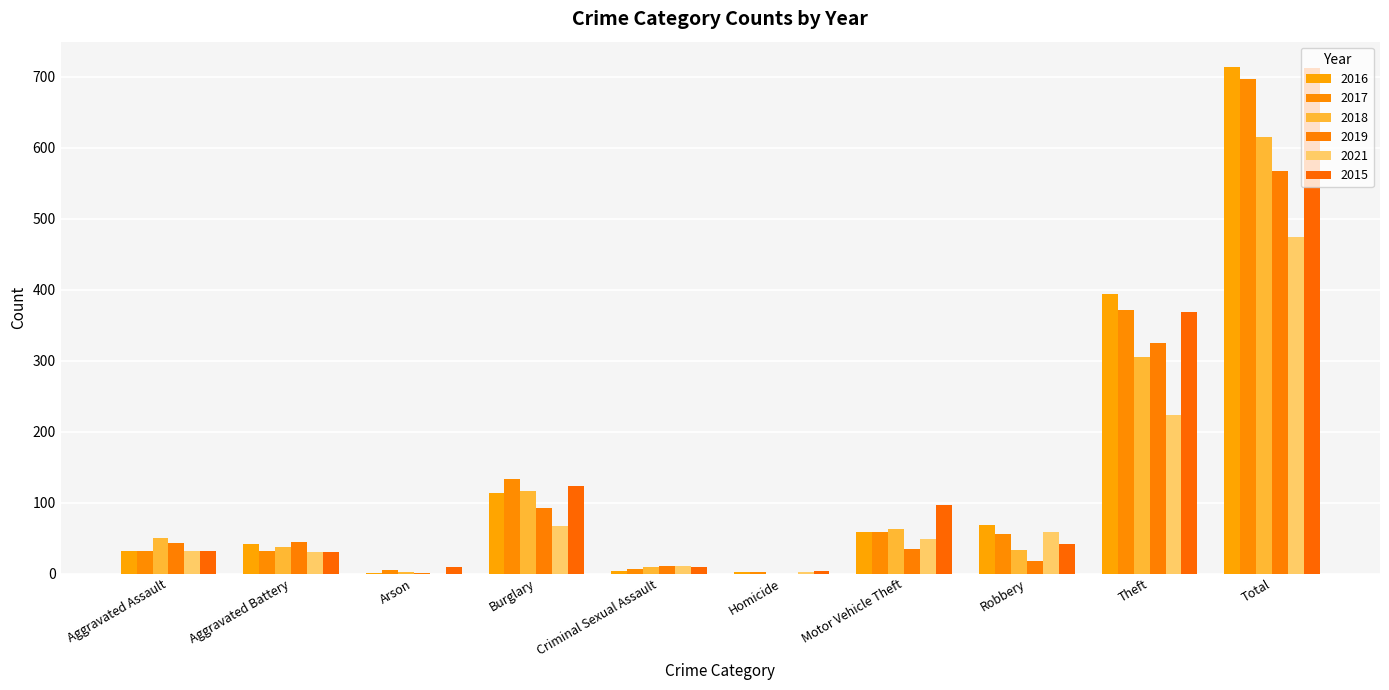

How many data points does each series have?

10